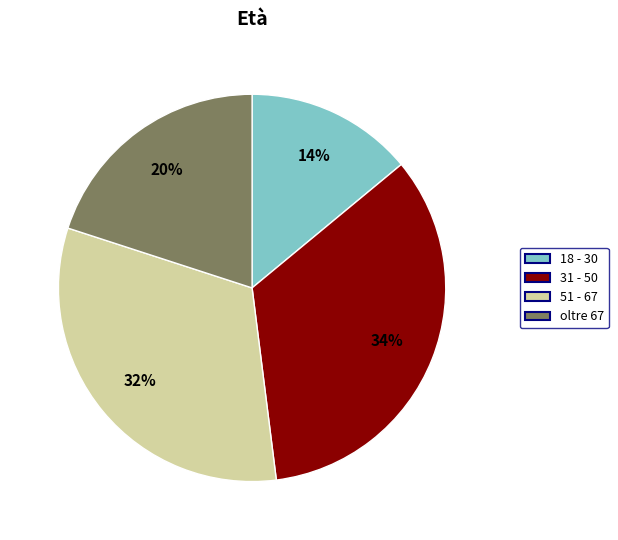

Is the sum of 51 - 67 and 31 - 50 greater than half?

Yes